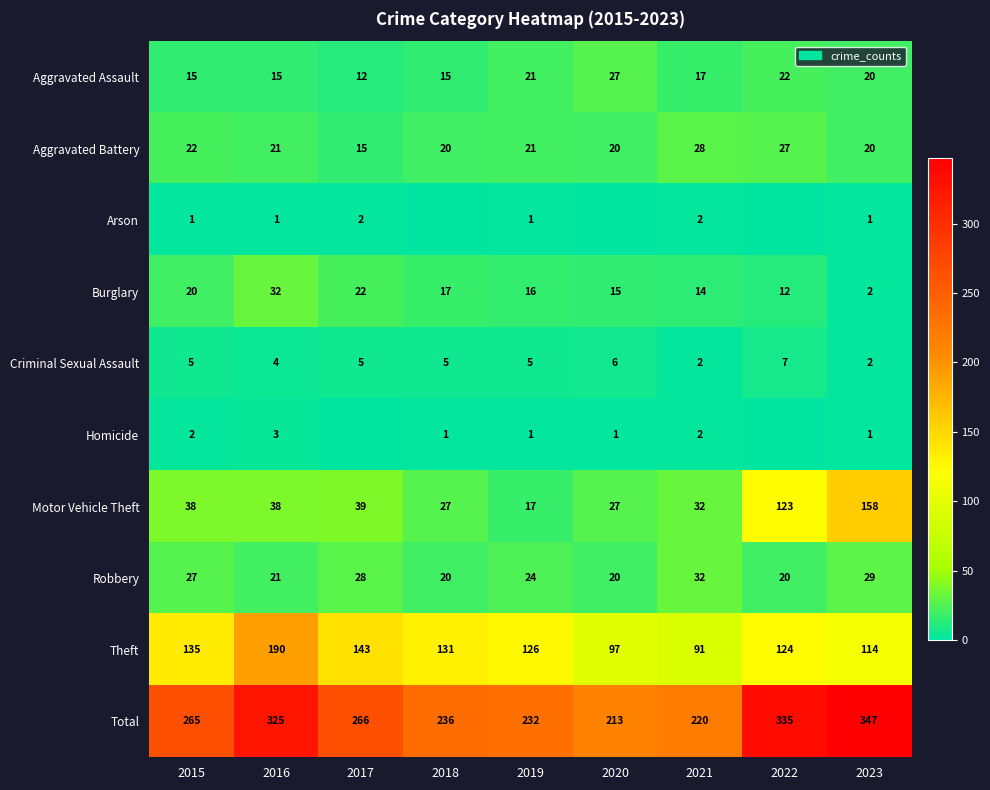

What value does the Aggravated Assault series have at 2019, to the nearest 10?

20